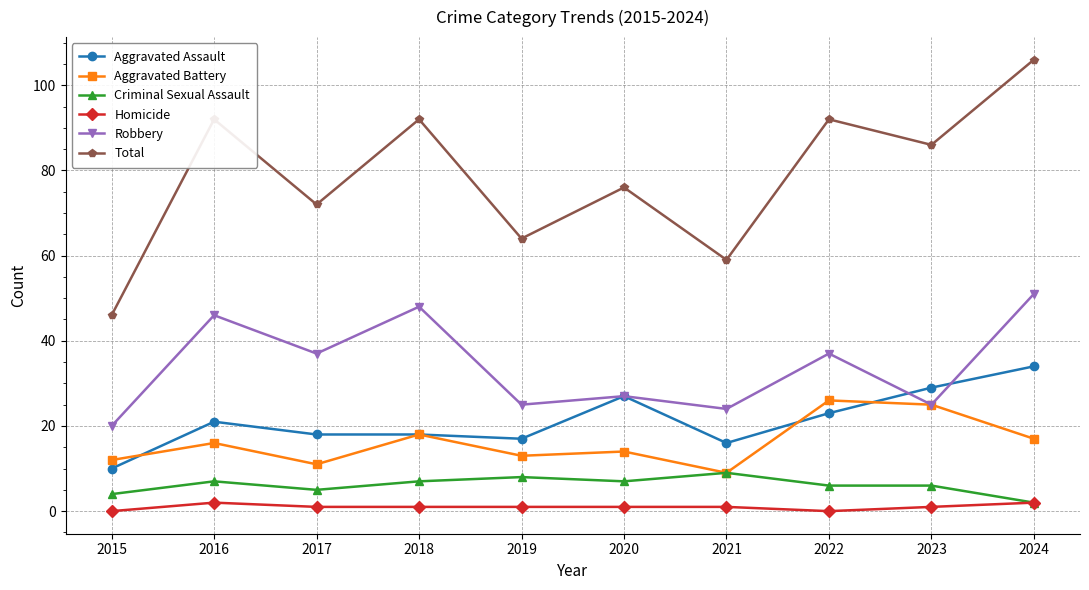

List the series in order of their peak value, lowest first.

Homicide, Criminal Sexual Assault, Aggravated Battery, Aggravated Assault, Robbery, Total